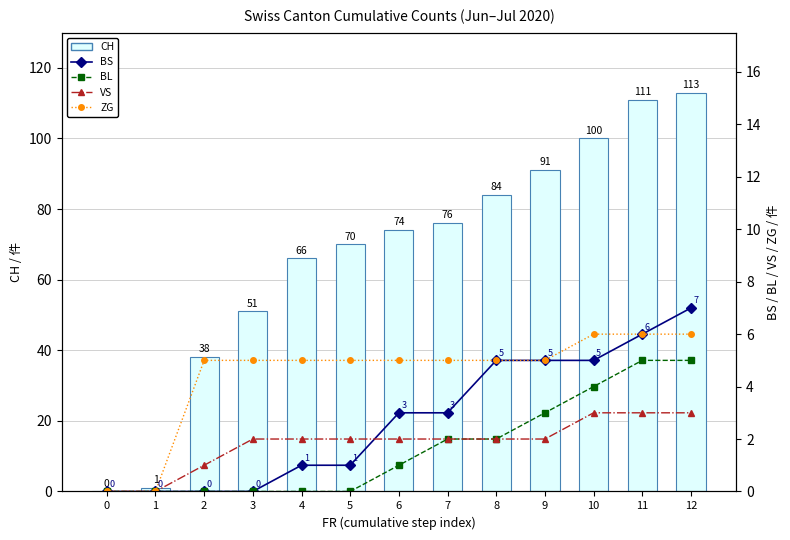

At how many categories does at least one series exceed 56?

9